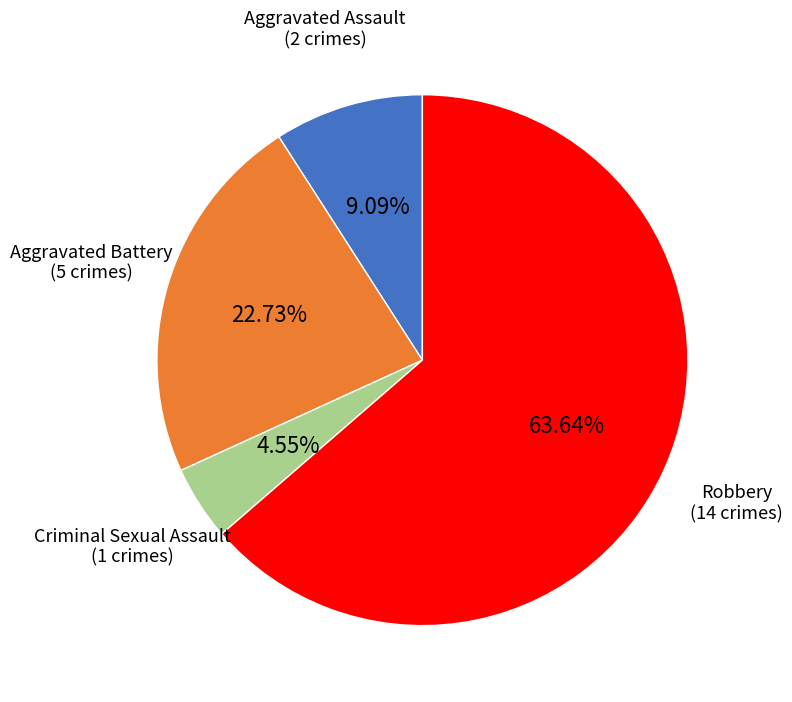

Does any single category account for the majority?

Yes